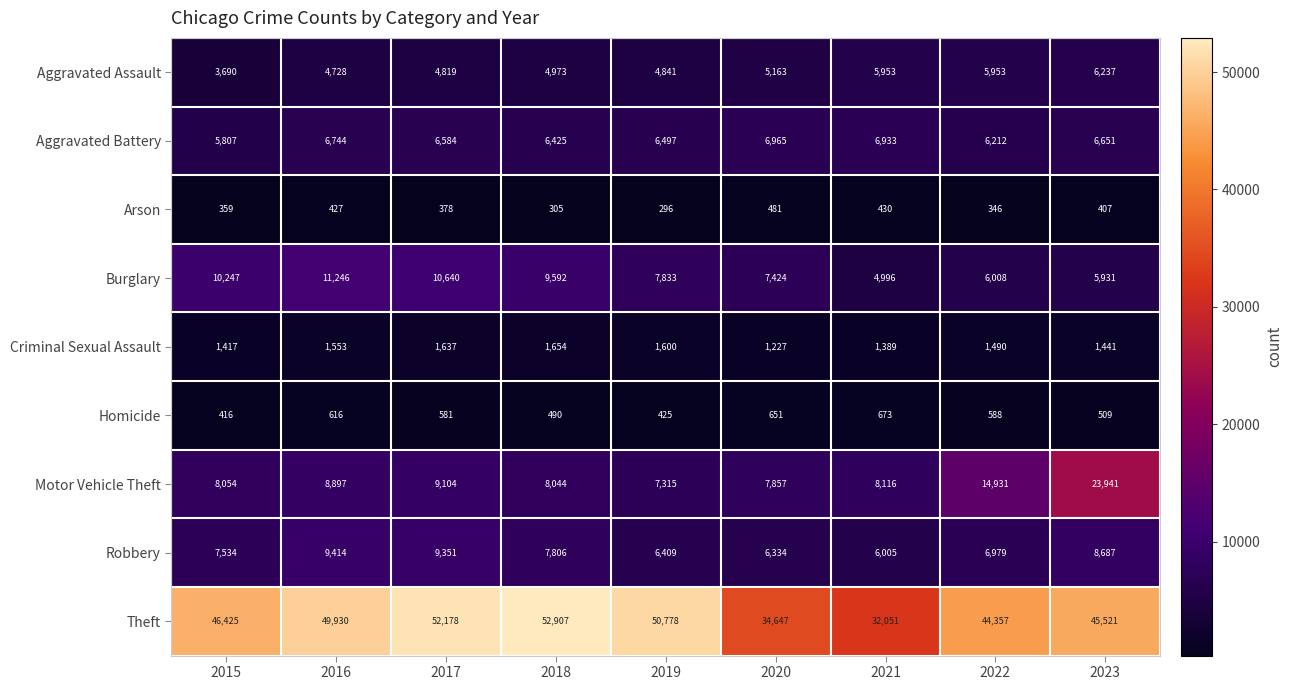

The Aggravated Assault series shows 1678 at 2018. True or false?

False